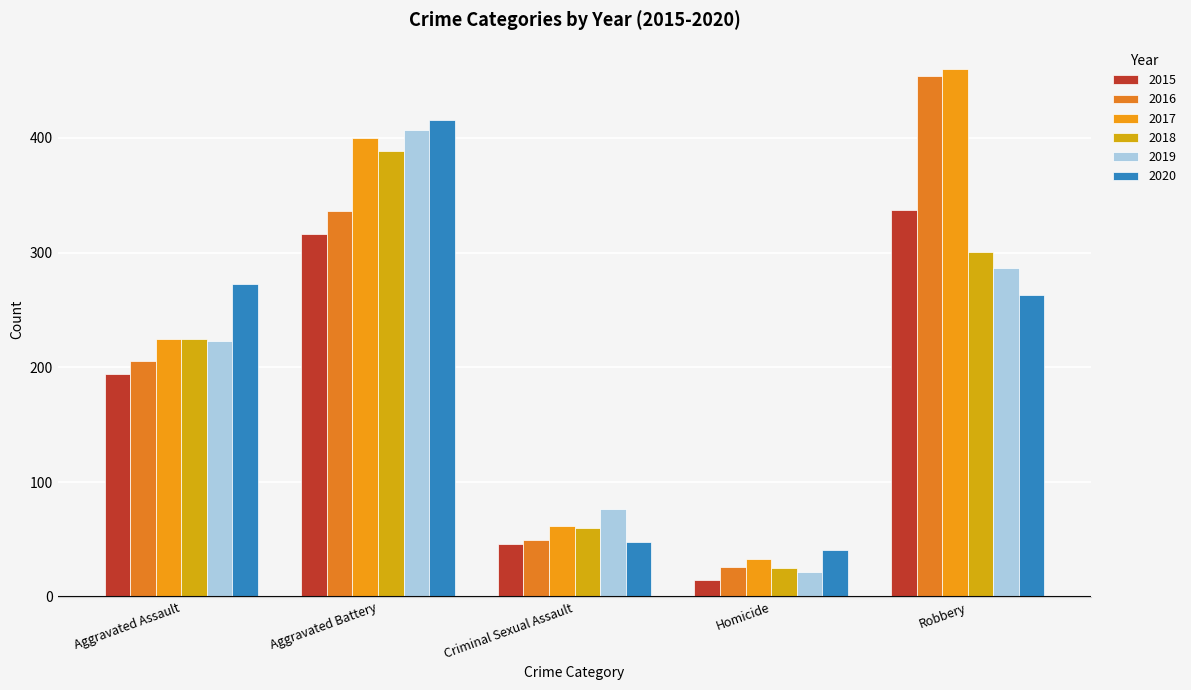

The value of 2016 at Aggravated Battery is 336. True or false?

True